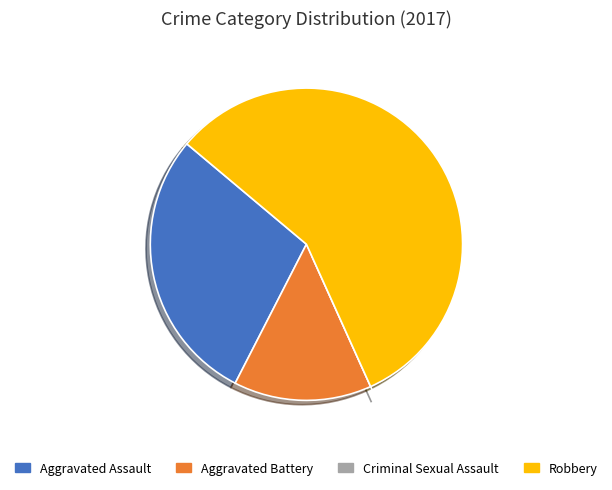

Do Aggravated Battery and Robbery together represent more than half of the pie?

Yes